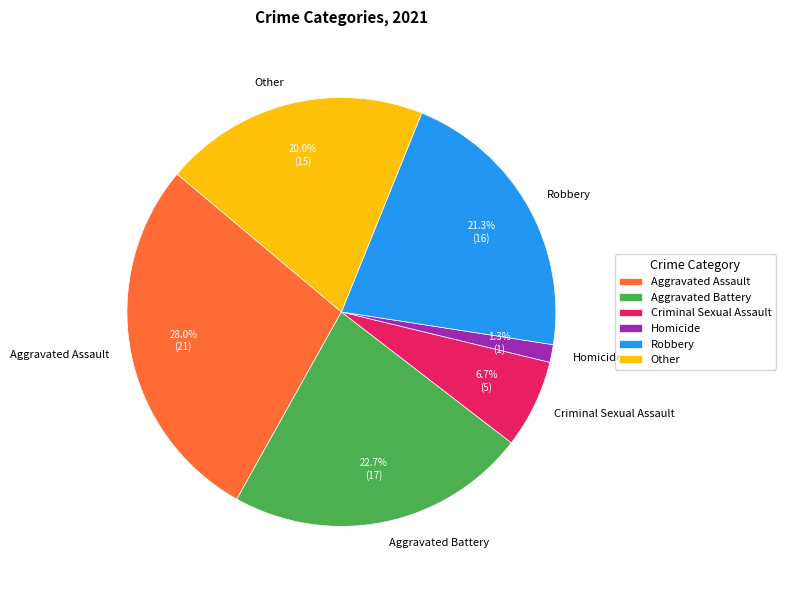

Does Other represent more than half of the total?

No